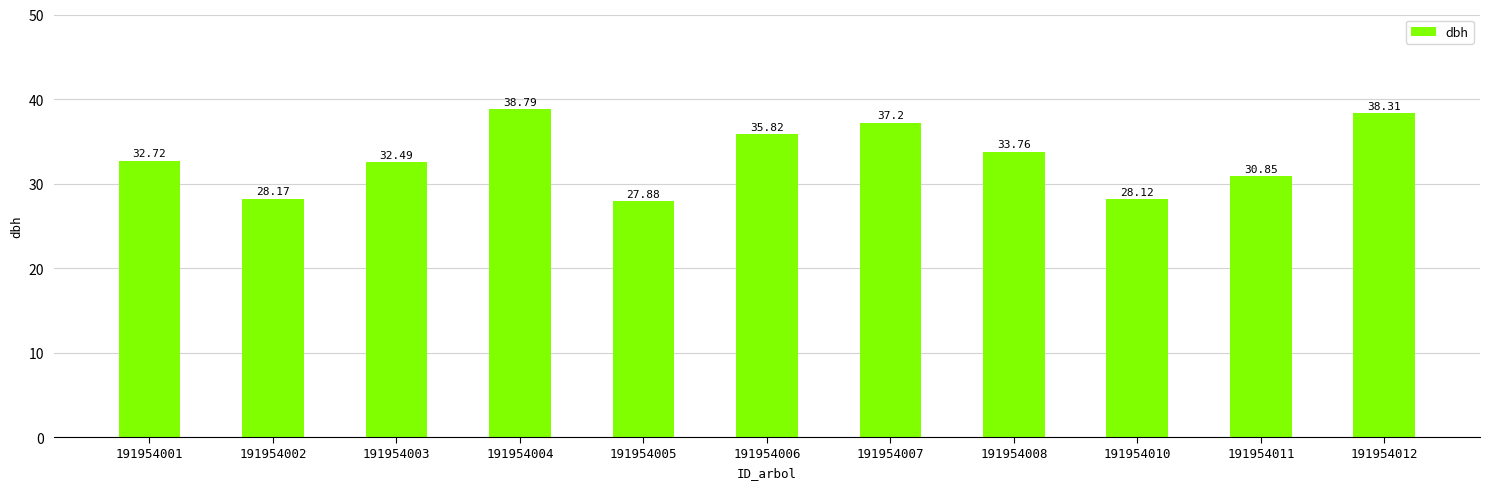

Which category has the lowest value across all series?

191954005